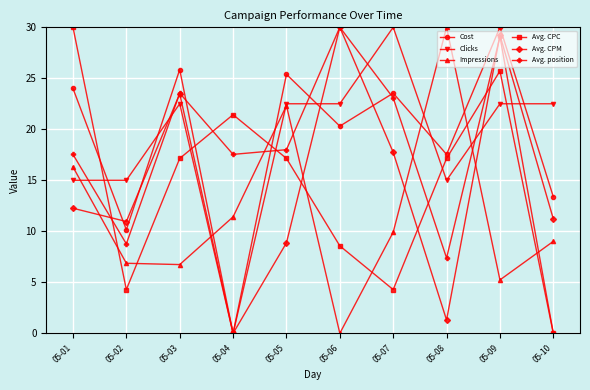

How many lines are shown in the chart?

6